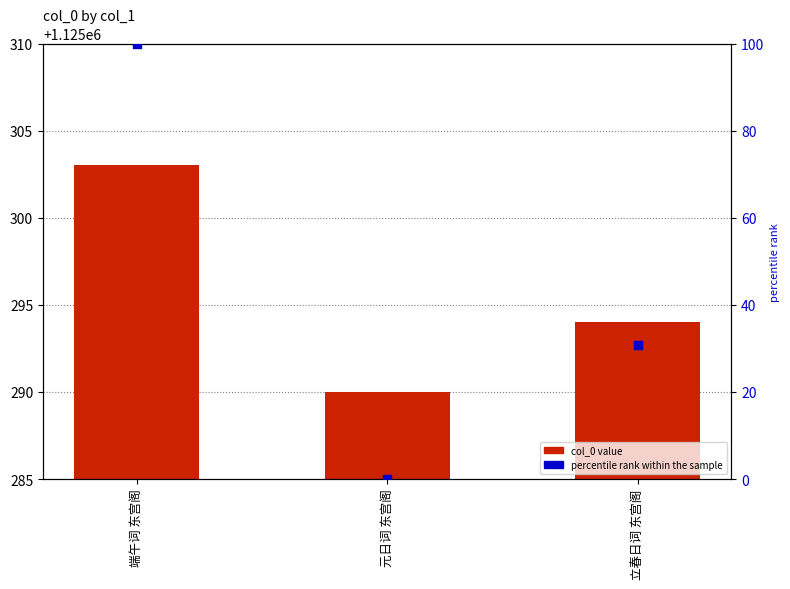

Which series has the largest Y range (max minus min)?

percentile rank